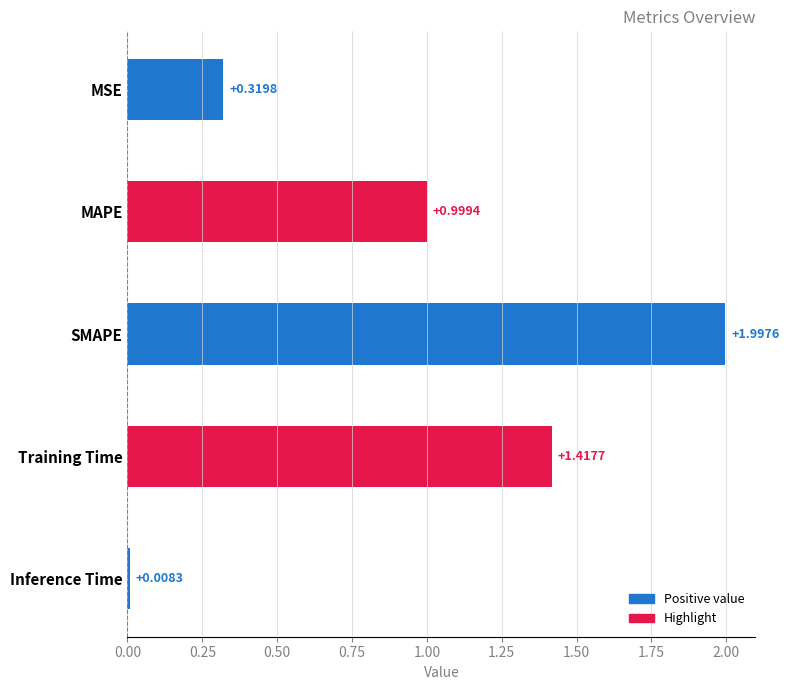

What is the difference between the values at MAPE and SMAPE?

1.0